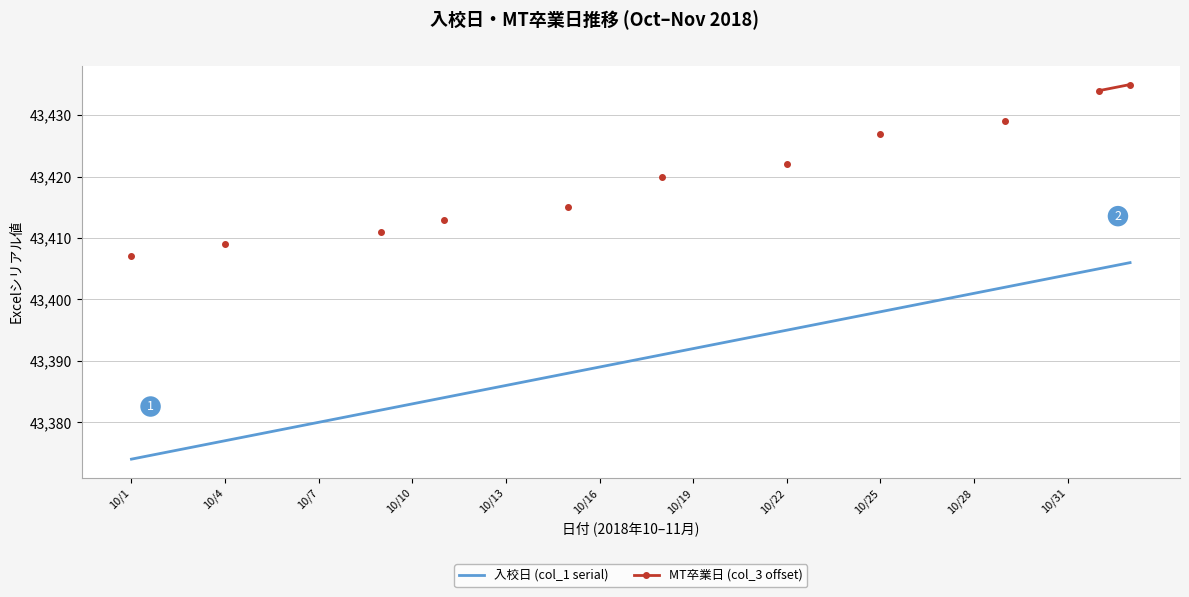

True or false: 入校日 (col_1 serial) has a value of 43392 at 10/19.

True